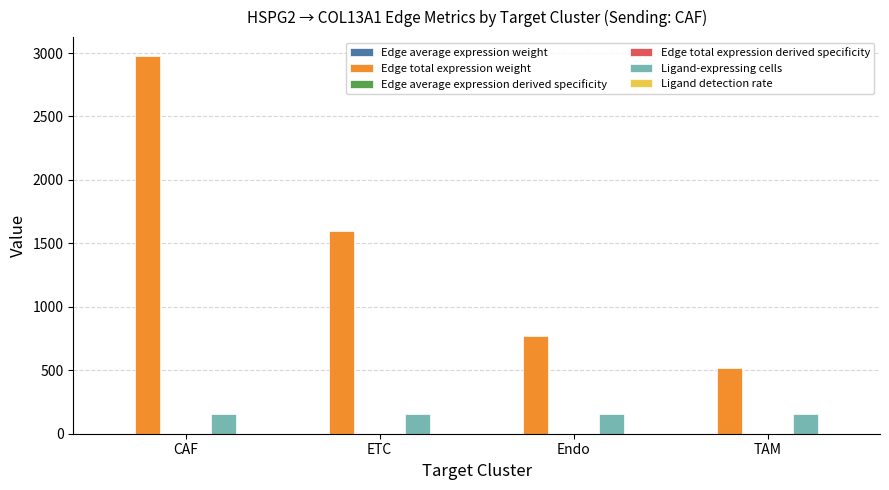

True or false: Edge total expression weight has a value of 520.2 at TAM.

True